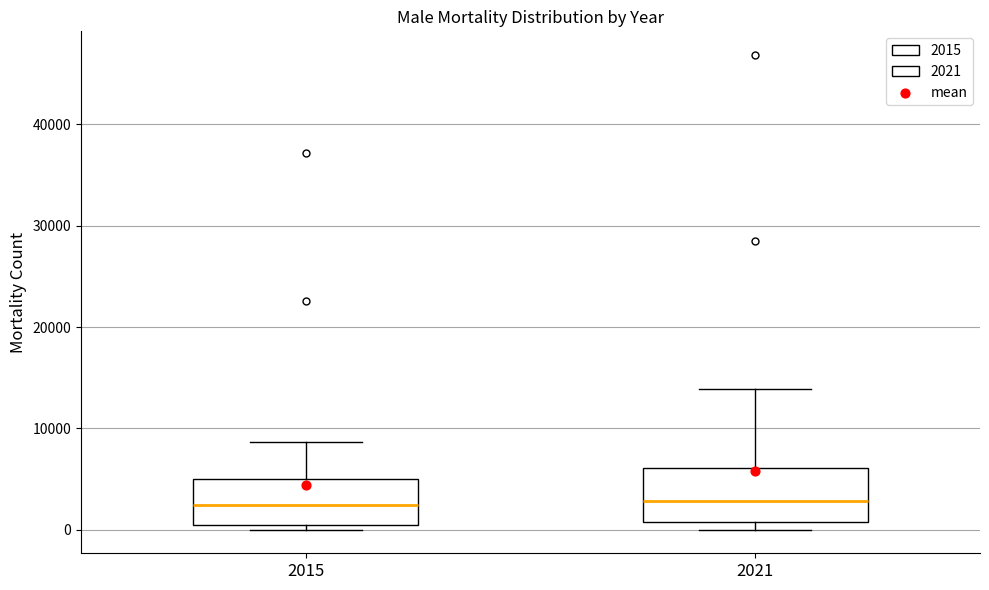

Where does the upper whisker of the box at x = 2015 end on the y-axis? The values are not printed on the chart, so give them approximately, as read against the axis.

9000